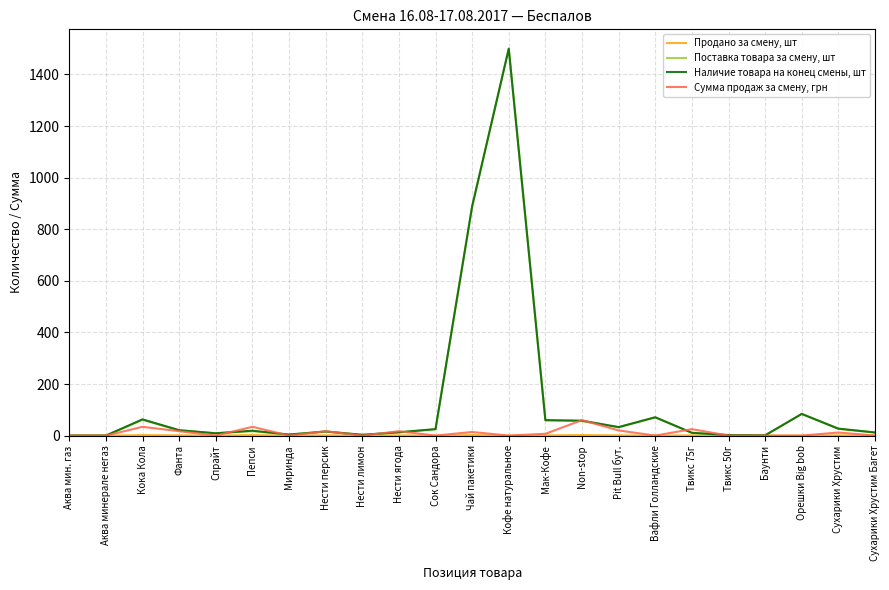

What position from the right is Нести персик?

16